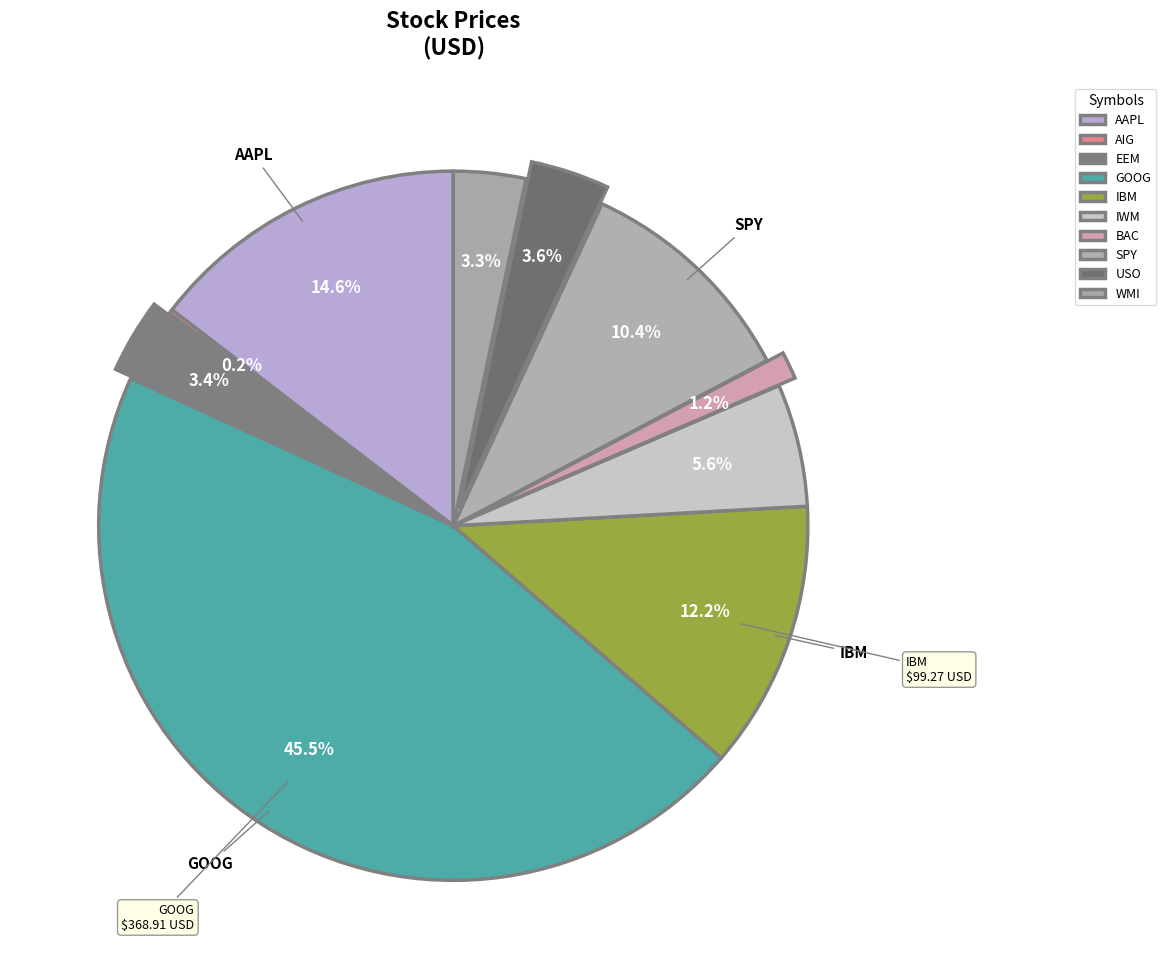

How many slices are in this pie chart?

10